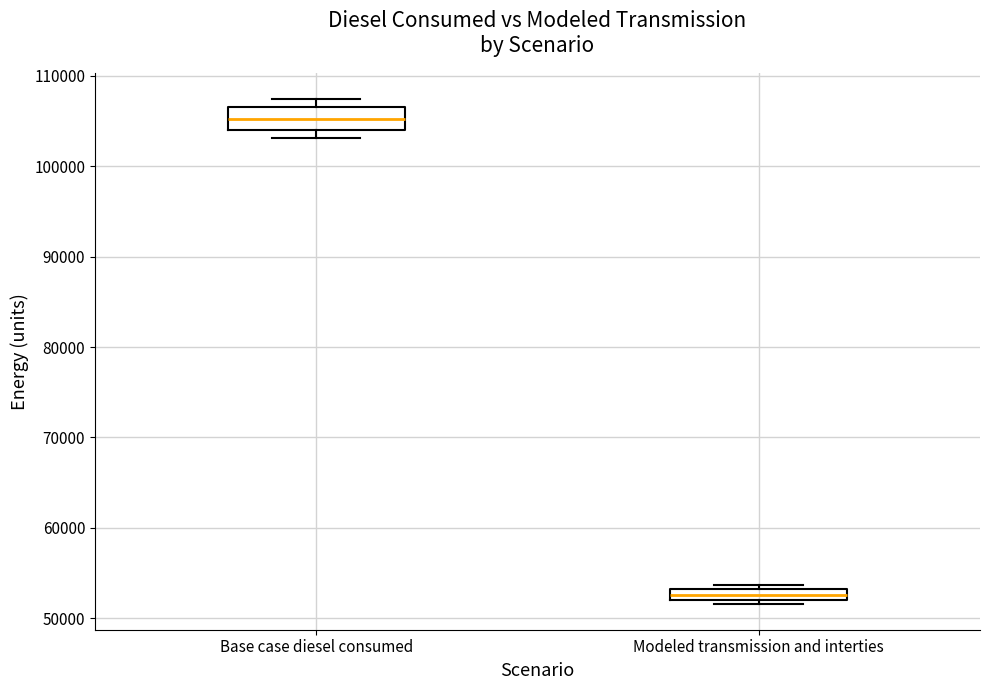

Where is the upper edge of the box for Base case diesel consumed on the y-axis? The values are not printed on the chart, so give them approximately, as read against the axis.

106000